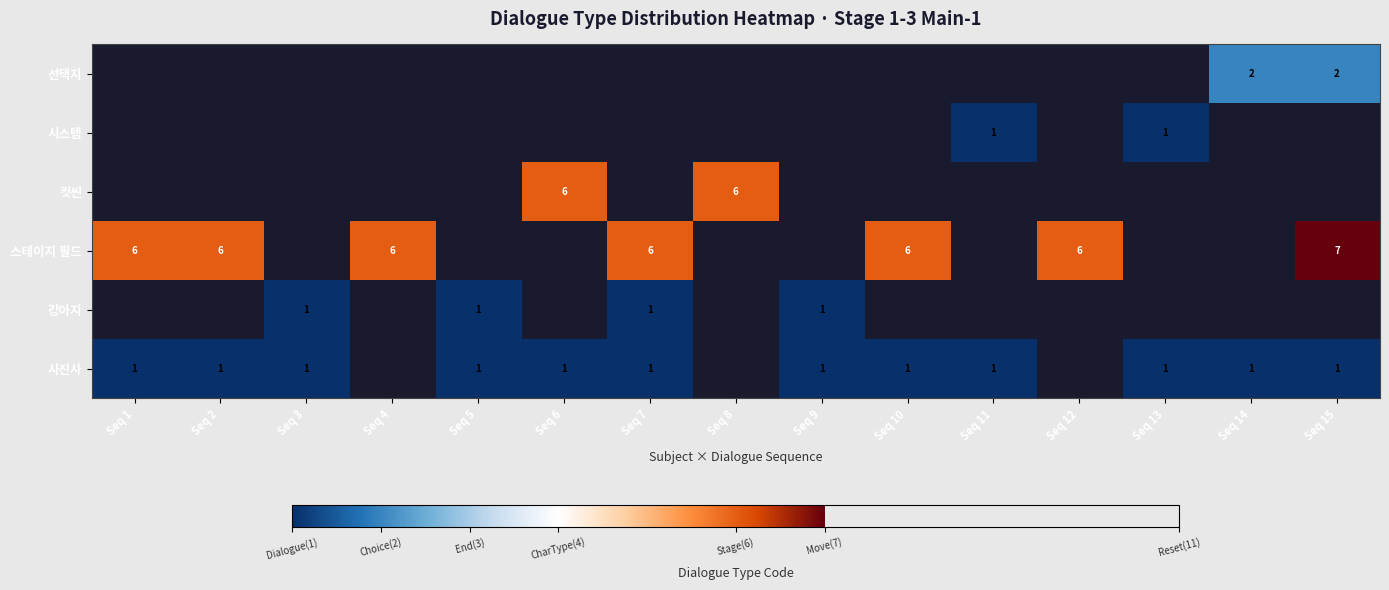

True or false: 스테이지 필드 has a value of 3 at Seq 15.

False